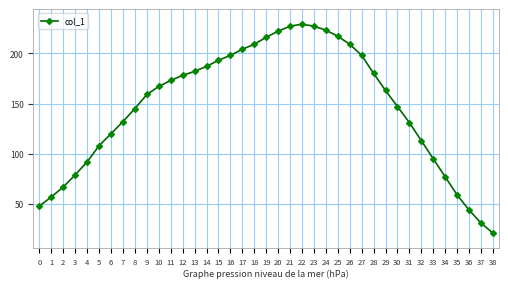

What is the approximate value at 28, to the nearest 50?

200